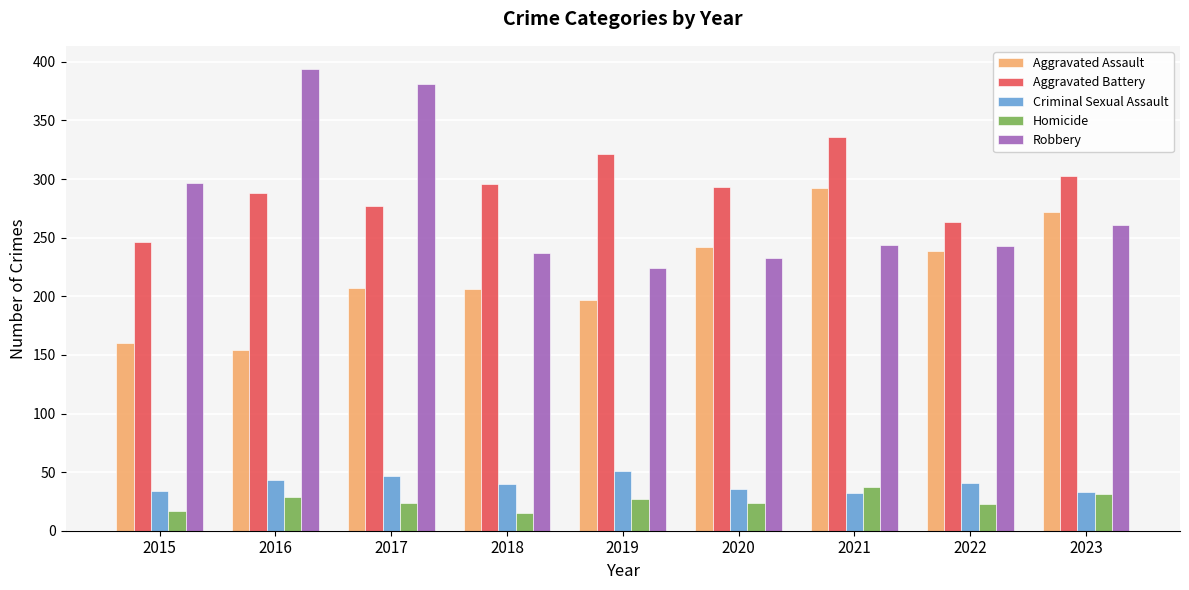

How many data points does each series have?

9